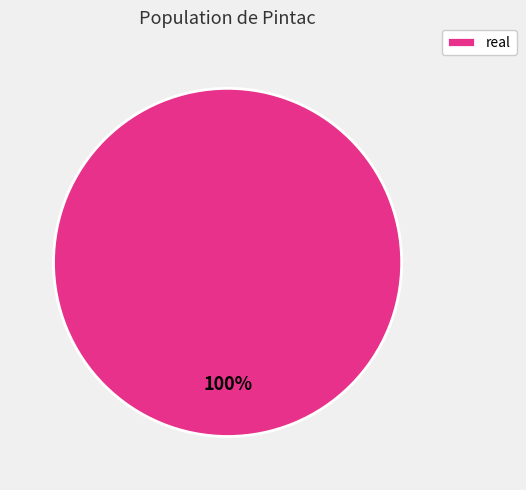

Is it true that real is 100% of the pie?

True